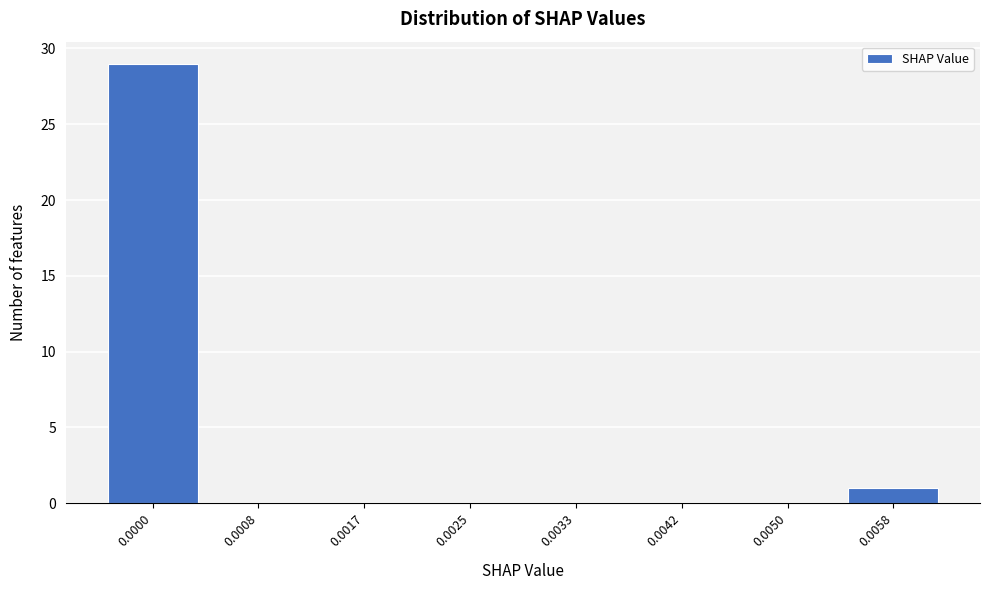

Reading right to left, what are all the values shown in this chart?

0.0058=1	0.0050=0	0.0042=0	0.0033=0	0.0025=0	0.0017=0	0.0008=0	0.0000=29